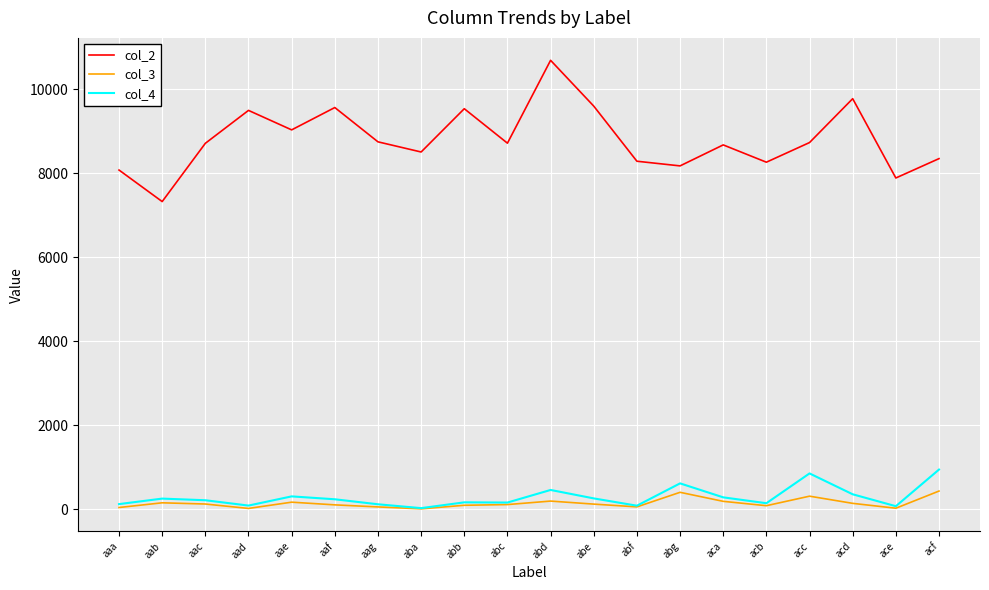

What is the sum of the col_2 values at acd and acf?

18128